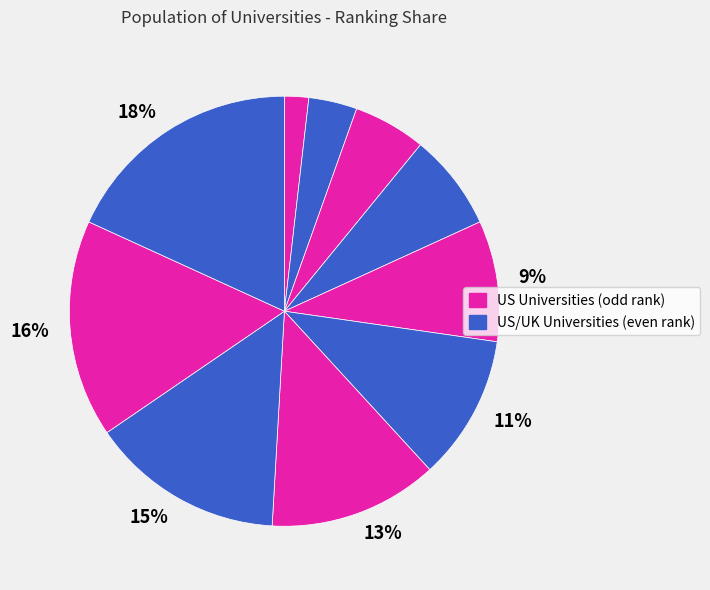

Count the number of slices in the pie.

10